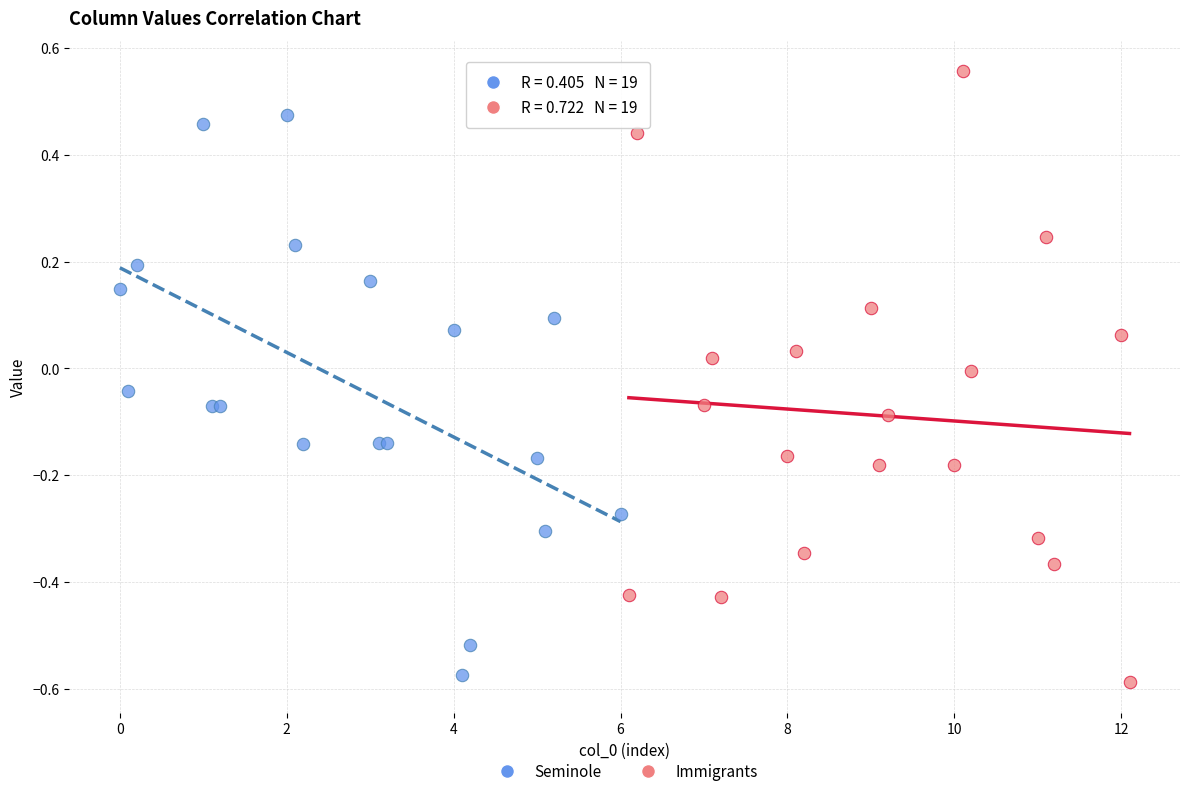

Which series has the largest Y range (max minus min)?

Immigrants